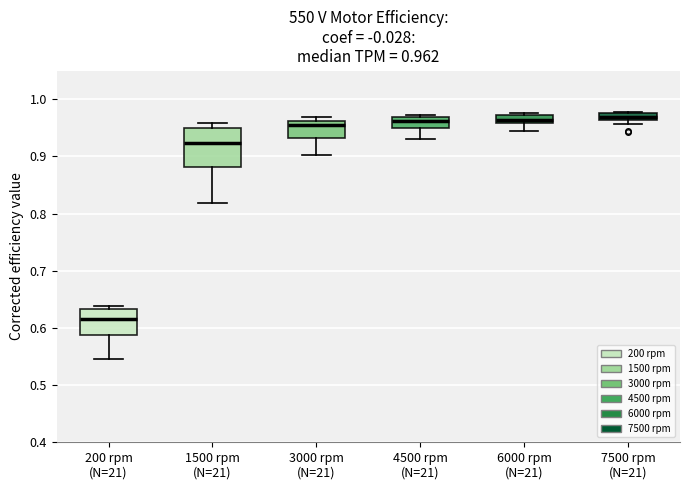

Comparing the boxes themselves (not the whiskers), which one is the tallest?

1500 rpm (N=21)